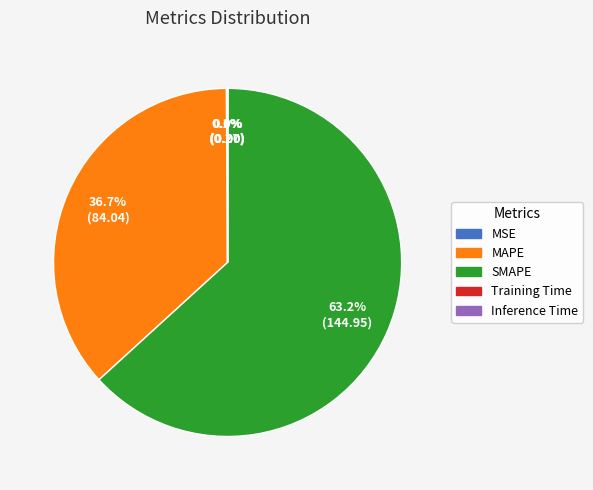

Which slice is the largest?

SMAPE